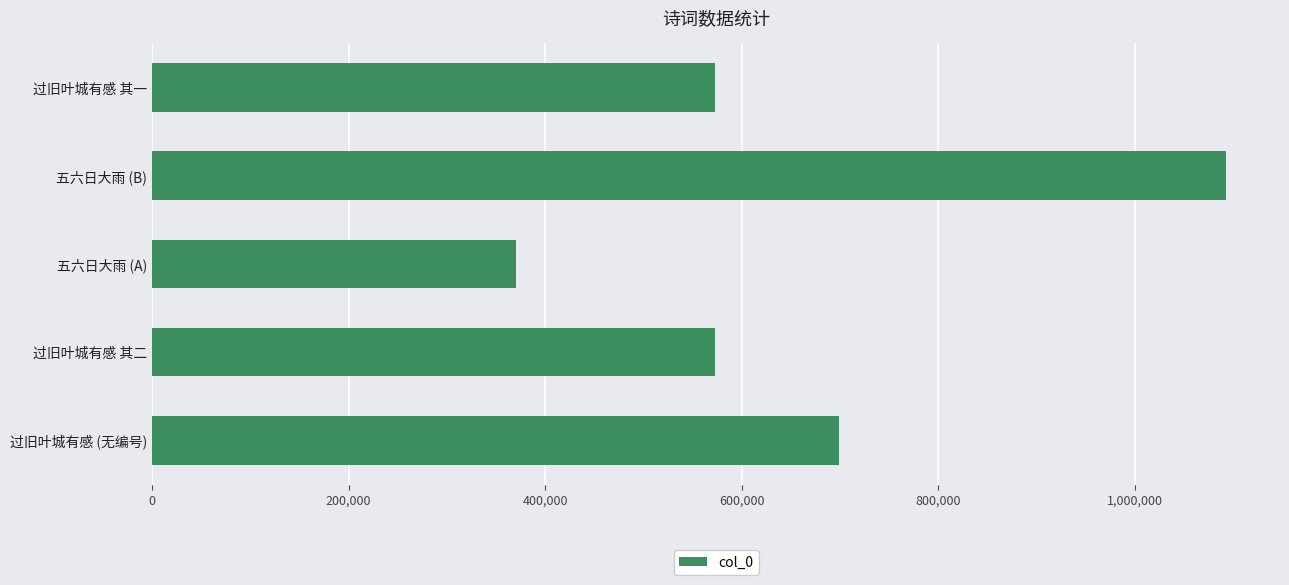

How many values are below 573393?

2